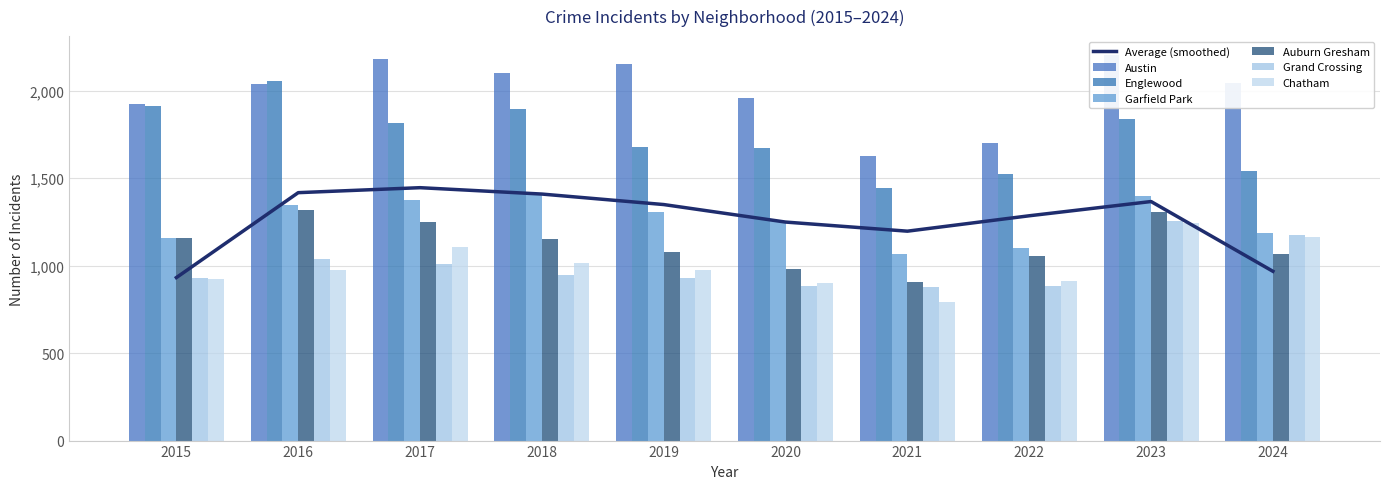

Are the bars grouped side by side (vs. stacked)?

Yes